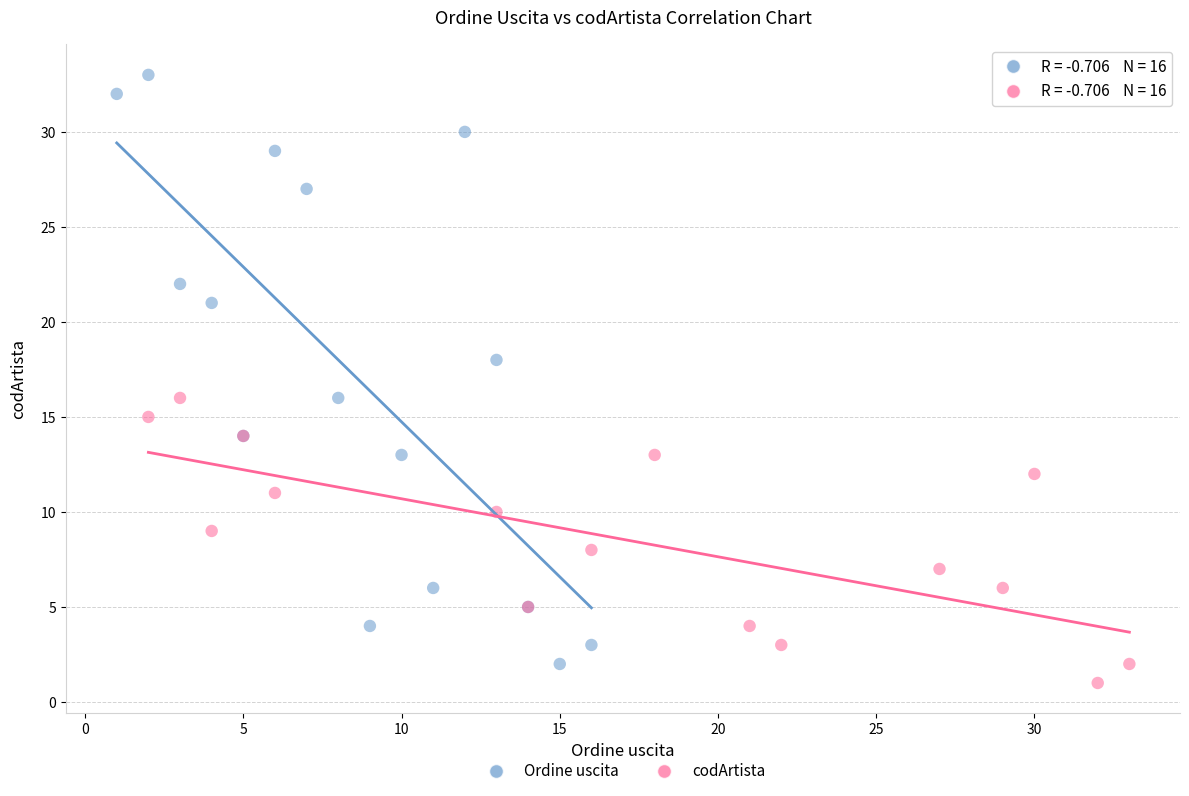

Which series has the widest spread of Y values?

Ordine uscita